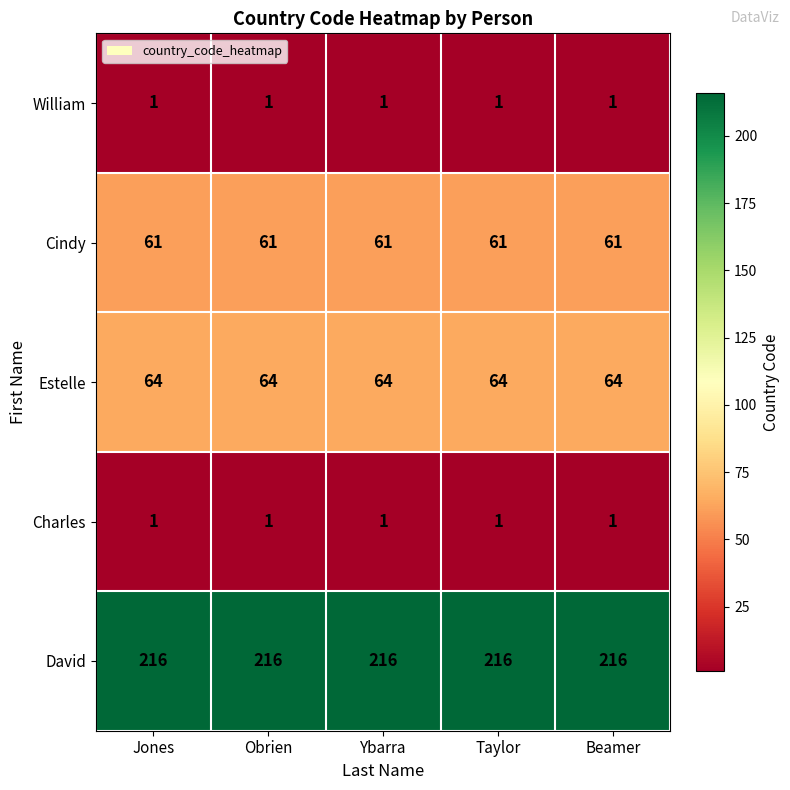

What is the spread (max minus min) of values at Beamer?

215